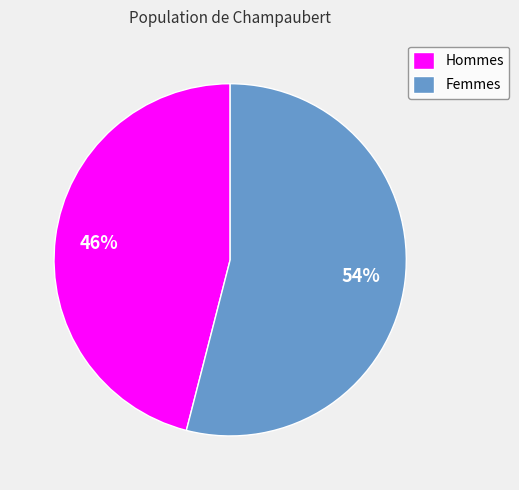

Between Hommes and Femmes, which is larger?

Femmes